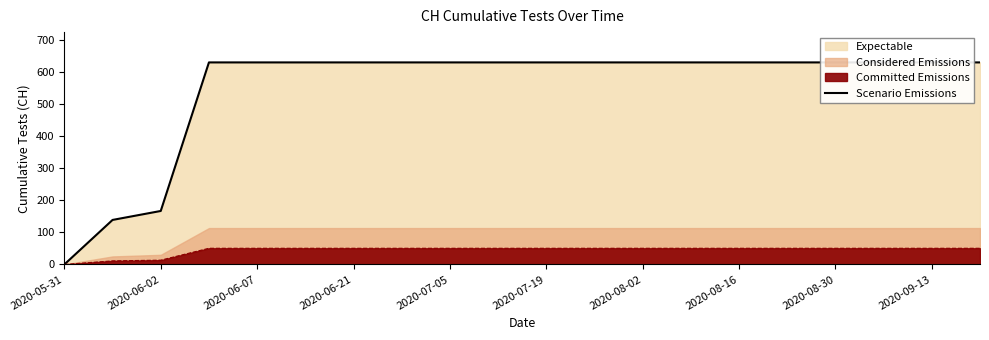

The Committed Emissions series shows 77.3 at 2020-07-19. True or false?

False